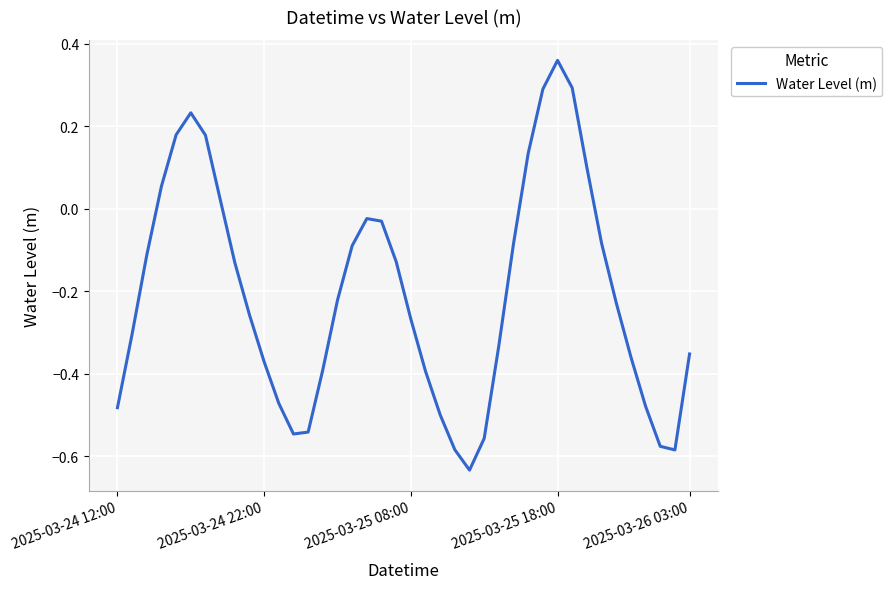

What is the change in value from 2025-03-24 12:00 to 2025-03-25 08:00?

+0.2